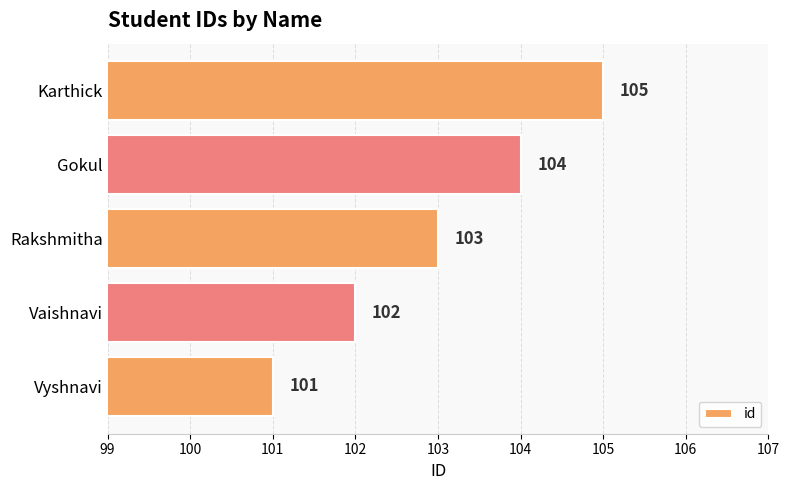

True or false: the data shows 31 at Vaishnavi.

False